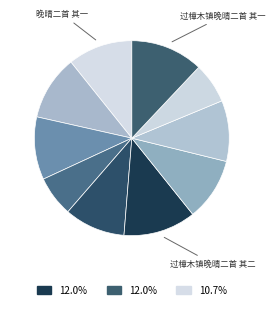

To the nearest percent, what is the difference between the largest and smallest slice percentages?

5%